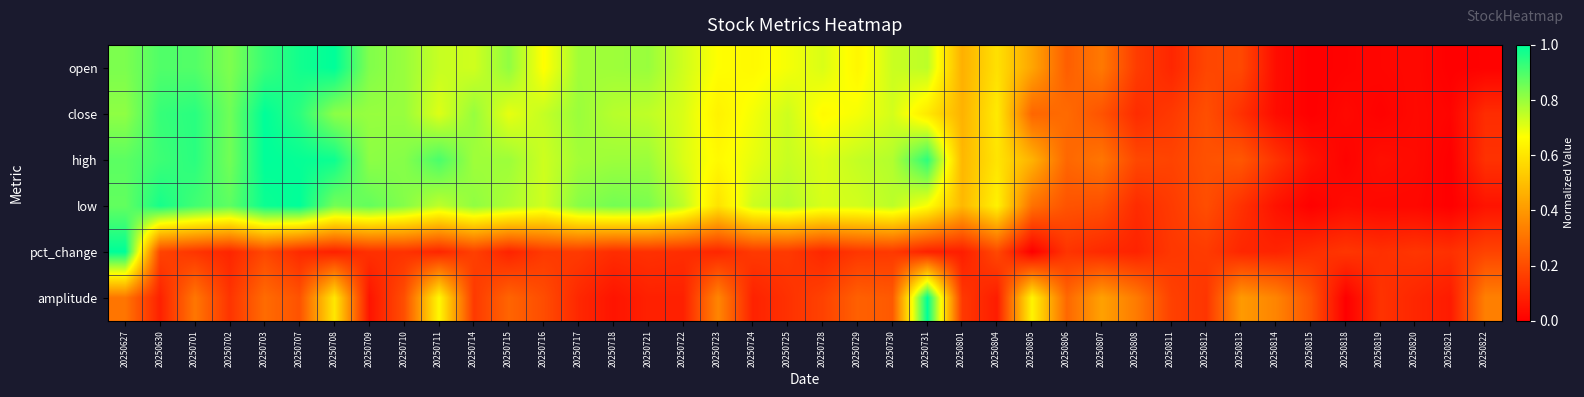

Which label corresponds to the smallest value in the chart?

20250815